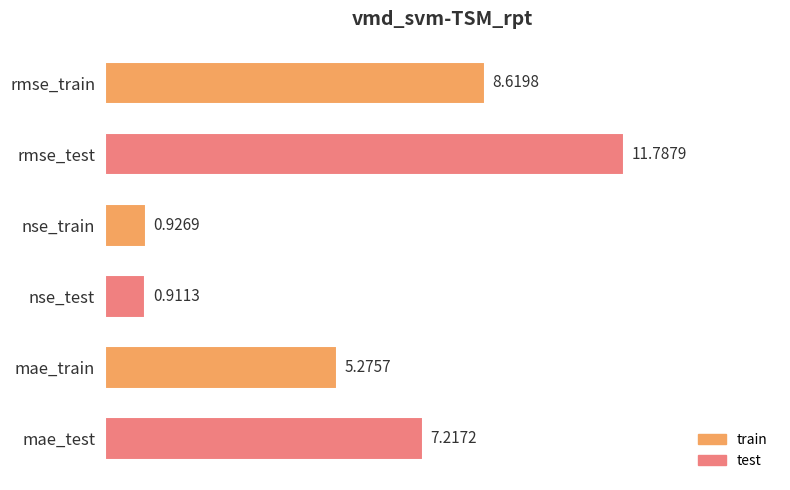

What is the label of the 5th bar from the bottom?

rmse_test